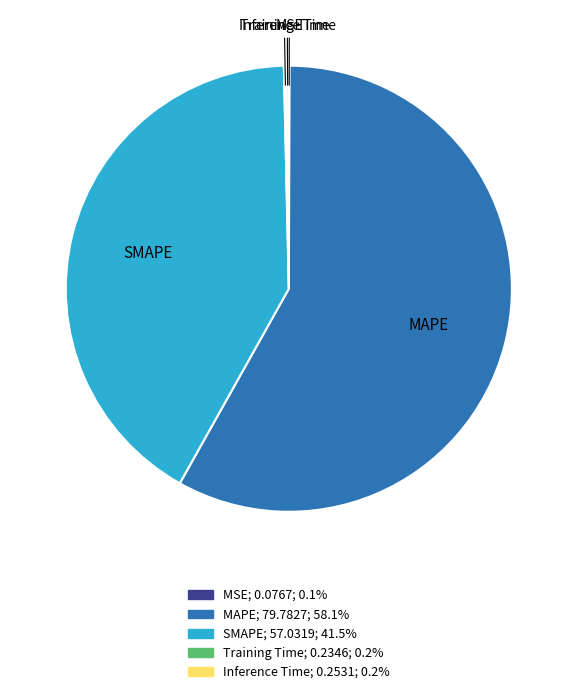

What is the largest slice in the pie chart?

MAPE